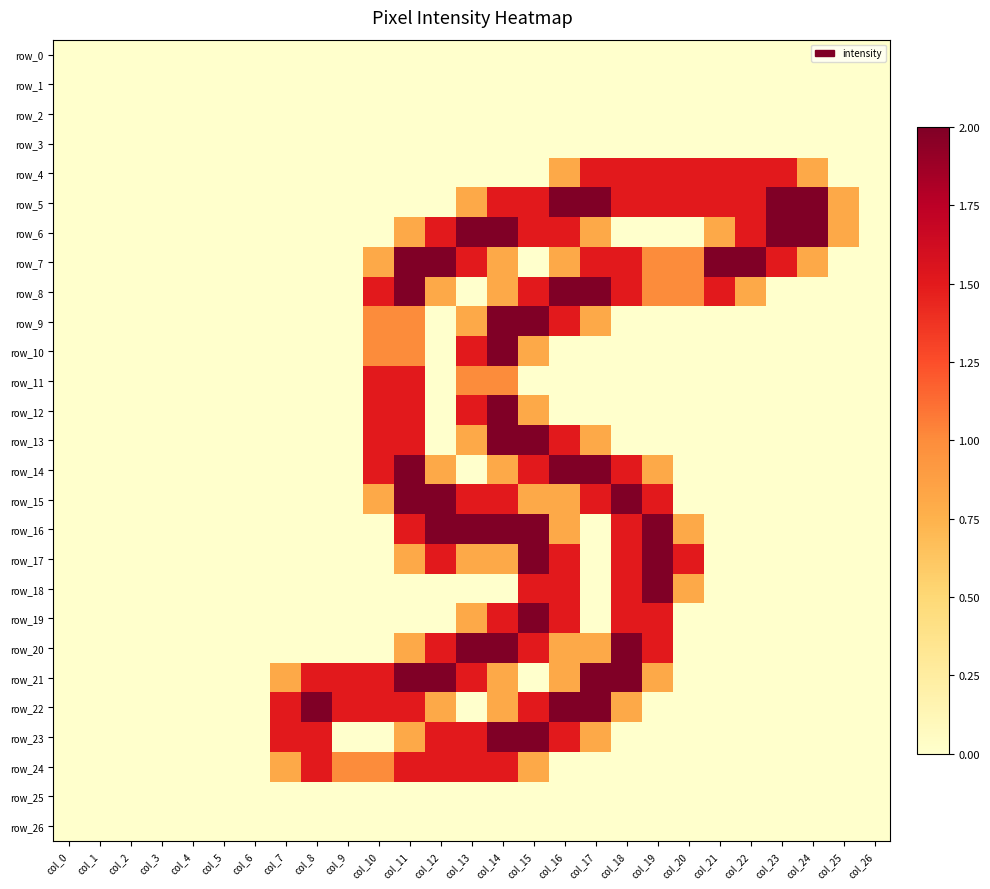

Reading left to right, list all the values displayed in this chart.

row_0: col_0=0.0	col_1=0.0	col_2=0.0	col_3=0.0	col_4=0.0	col_5=0.0	col_6=0.0	col_7=0.0	col_8=0.0	col_9=0.0	col_10=0.0	col_11=0.0	col_12=0.0	col_13=0.0	col_14=0.0	col_15=0.0	col_16=0.0	col_17=0.0	col_18=0.0	col_19=0.0	col_20=0.0	col_21=0.0	col_22=0.0	col_23=0.0	col_24=0.0	col_25=0.0	col_26=0.0
row_1: col_0=0.0	col_1=0.0	col_2=0.0	col_3=0.0	col_4=0.0	col_5=0.0	col_6=0.0	col_7=0.0	col_8=0.0	col_9=0.0	col_10=0.0	col_11=0.0	col_12=0.0	col_13=0.0	col_14=0.0	col_15=0.0	col_16=0.0	col_17=0.0	col_18=0.0	col_19=0.0	col_20=0.0	col_21=0.0	col_22=0.0	col_23=0.0	col_24=0.0	col_25=0.0	col_26=0.0
row_2: col_0=0.0	col_1=0.0	col_2=0.0	col_3=0.0	col_4=0.0	col_5=0.0	col_6=0.0	col_7=0.0	col_8=0.0	col_9=0.0	col_10=0.0	col_11=0.0	col_12=0.0	col_13=0.0	col_14=0.0	col_15=0.0	col_16=0.0	col_17=0.0	col_18=0.0	col_19=0.0	col_20=0.0	col_21=0.0	col_22=0.0	col_23=0.0	col_24=0.0	col_25=0.0	col_26=0.0
row_3: col_0=0.0	col_1=0.0	col_2=0.0	col_3=0.0	col_4=0.0	col_5=0.0	col_6=0.0	col_7=0.0	col_8=0.0	col_9=0.0	col_10=0.0	col_11=0.0	col_12=0.0	col_13=0.0	col_14=0.0	col_15=0.0	col_16=0.0	col_17=0.0	col_18=0.0	col_19=0.0	col_20=0.0	col_21=0.0	col_22=0.0	col_23=0.0	col_24=0.0	col_25=0.0	col_26=0.0
row_4: col_0=0.0	col_1=0.0	col_2=0.0	col_3=0.0	col_4=0.0	col_5=0.0	col_6=0.0	col_7=0.0	col_8=0.0	col_9=0.0	col_10=0.0	col_11=0.0	col_12=0.0	col_13=0.0	col_14=0.0	col_15=0.0	col_16=0.8	col_17=1.5	col_18=1.5	col_19=1.5	col_20=1.5	col_21=1.5	col_22=1.5	col_23=1.5	col_24=0.8	col_25=0.0	col_26=0.0
row_5: col_0=0.0	col_1=0.0	col_2=0.0	col_3=0.0	col_4=0.0	col_5=0.0	col_6=0.0	col_7=0.0	col_8=0.0	col_9=0.0	col_10=0.0	col_11=0.0	col_12=0.0	col_13=0.8	col_14=1.5	col_15=1.5	col_16=2.0	col_17=2.0	col_18=1.5	col_19=1.5	col_20=1.5	col_21=1.5	col_22=1.5	col_23=2.0	col_24=2.0	col_25=0.8	col_26=0.0
row_6: col_0=0.0	col_1=0.0	col_2=0.0	col_3=0.0	col_4=0.0	col_5=0.0	col_6=0.0	col_7=0.0	col_8=0.0	col_9=0.0	col_10=0.0	col_11=0.8	col_12=1.5	col_13=2.0	col_14=2.0	col_15=1.5	col_16=1.5	col_17=0.8	col_18=0.0	col_19=0.0	col_20=0.0	col_21=0.8	col_22=1.5	col_23=2.0	col_24=2.0	col_25=0.8	col_26=0.0
row_7: col_0=0.0	col_1=0.0	col_2=0.0	col_3=0.0	col_4=0.0	col_5=0.0	col_6=0.0	col_7=0.0	col_8=0.0	col_9=0.0	col_10=0.8	col_11=2.0	col_12=2.0	col_13=1.5	col_14=0.8	col_15=0.0	col_16=0.8	col_17=1.5	col_18=1.5	col_19=1.0	col_20=1.0	col_21=2.0	col_22=2.0	col_23=1.5	col_24=0.8	col_25=0.0	col_26=0.0
row_8: col_0=0.0	col_1=0.0	col_2=0.0	col_3=0.0	col_4=0.0	col_5=0.0	col_6=0.0	col_7=0.0	col_8=0.0	col_9=0.0	col_10=1.5	col_11=2.0	col_12=0.8	col_13=0.0	col_14=0.8	col_15=1.5	col_16=2.0	col_17=2.0	col_18=1.5	col_19=1.0	col_20=1.0	col_21=1.5	col_22=0.8	col_23=0.0	col_24=0.0	col_25=0.0	col_26=0.0
row_9: col_0=0.0	col_1=0.0	col_2=0.0	col_3=0.0	col_4=0.0	col_5=0.0	col_6=0.0	col_7=0.0	col_8=0.0	col_9=0.0	col_10=1.0	col_11=1.0	col_12=0.0	col_13=0.8	col_14=2.0	col_15=2.0	col_16=1.5	col_17=0.8	col_18=0.0	col_19=0.0	col_20=0.0	col_21=0.0	col_22=0.0	col_23=0.0	col_24=0.0	col_25=0.0	col_26=0.0
row_10: col_0=0.0	col_1=0.0	col_2=0.0	col_3=0.0	col_4=0.0	col_5=0.0	col_6=0.0	col_7=0.0	col_8=0.0	col_9=0.0	col_10=1.0	col_11=1.0	col_12=0.0	col_13=1.5	col_14=2.0	col_15=0.8	col_16=0.0	col_17=0.0	col_18=0.0	col_19=0.0	col_20=0.0	col_21=0.0	col_22=0.0	col_23=0.0	col_24=0.0	col_25=0.0	col_26=0.0
row_11: col_0=0.0	col_1=0.0	col_2=0.0	col_3=0.0	col_4=0.0	col_5=0.0	col_6=0.0	col_7=0.0	col_8=0.0	col_9=0.0	col_10=1.5	col_11=1.5	col_12=0.0	col_13=1.0	col_14=1.0	col_15=0.0	col_16=0.0	col_17=0.0	col_18=0.0	col_19=0.0	col_20=0.0	col_21=0.0	col_22=0.0	col_23=0.0	col_24=0.0	col_25=0.0	col_26=0.0
row_12: col_0=0.0	col_1=0.0	col_2=0.0	col_3=0.0	col_4=0.0	col_5=0.0	col_6=0.0	col_7=0.0	col_8=0.0	col_9=0.0	col_10=1.5	col_11=1.5	col_12=0.0	col_13=1.5	col_14=2.0	col_15=0.8	col_16=0.0	col_17=0.0	col_18=0.0	col_19=0.0	col_20=0.0	col_21=0.0	col_22=0.0	col_23=0.0	col_24=0.0	col_25=0.0	col_26=0.0
row_13: col_0=0.0	col_1=0.0	col_2=0.0	col_3=0.0	col_4=0.0	col_5=0.0	col_6=0.0	col_7=0.0	col_8=0.0	col_9=0.0	col_10=1.5	col_11=1.5	col_12=0.0	col_13=0.8	col_14=2.0	col_15=2.0	col_16=1.5	col_17=0.8	col_18=0.0	col_19=0.0	col_20=0.0	col_21=0.0	col_22=0.0	col_23=0.0	col_24=0.0	col_25=0.0	col_26=0.0
row_14: col_0=0.0	col_1=0.0	col_2=0.0	col_3=0.0	col_4=0.0	col_5=0.0	col_6=0.0	col_7=0.0	col_8=0.0	col_9=0.0	col_10=1.5	col_11=2.0	col_12=0.8	col_13=0.0	col_14=0.8	col_15=1.5	col_16=2.0	col_17=2.0	col_18=1.5	col_19=0.8	col_20=0.0	col_21=0.0	col_22=0.0	col_23=0.0	col_24=0.0	col_25=0.0	col_26=0.0
row_15: col_0=0.0	col_1=0.0	col_2=0.0	col_3=0.0	col_4=0.0	col_5=0.0	col_6=0.0	col_7=0.0	col_8=0.0	col_9=0.0	col_10=0.8	col_11=2.0	col_12=2.0	col_13=1.5	col_14=1.5	col_15=0.8	col_16=0.8	col_17=1.5	col_18=2.0	col_19=1.5	col_20=0.0	col_21=0.0	col_22=0.0	col_23=0.0	col_24=0.0	col_25=0.0	col_26=0.0
row_16: col_0=0.0	col_1=0.0	col_2=0.0	col_3=0.0	col_4=0.0	col_5=0.0	col_6=0.0	col_7=0.0	col_8=0.0	col_9=0.0	col_10=0.0	col_11=1.5	col_12=2.0	col_13=2.0	col_14=2.0	col_15=2.0	col_16=0.8	col_17=0.0	col_18=1.5	col_19=2.0	col_20=0.8	col_21=0.0	col_22=0.0	col_23=0.0	col_24=0.0	col_25=0.0	col_26=0.0
row_17: col_0=0.0	col_1=0.0	col_2=0.0	col_3=0.0	col_4=0.0	col_5=0.0	col_6=0.0	col_7=0.0	col_8=0.0	col_9=0.0	col_10=0.0	col_11=0.8	col_12=1.5	col_13=0.8	col_14=0.8	col_15=2.0	col_16=1.5	col_17=0.0	col_18=1.5	col_19=2.0	col_20=1.5	col_21=0.0	col_22=0.0	col_23=0.0	col_24=0.0	col_25=0.0	col_26=0.0
row_18: col_0=0.0	col_1=0.0	col_2=0.0	col_3=0.0	col_4=0.0	col_5=0.0	col_6=0.0	col_7=0.0	col_8=0.0	col_9=0.0	col_10=0.0	col_11=0.0	col_12=0.0	col_13=0.0	col_14=0.0	col_15=1.5	col_16=1.5	col_17=0.0	col_18=1.5	col_19=2.0	col_20=0.8	col_21=0.0	col_22=0.0	col_23=0.0	col_24=0.0	col_25=0.0	col_26=0.0
row_19: col_0=0.0	col_1=0.0	col_2=0.0	col_3=0.0	col_4=0.0	col_5=0.0	col_6=0.0	col_7=0.0	col_8=0.0	col_9=0.0	col_10=0.0	col_11=0.0	col_12=0.0	col_13=0.8	col_14=1.5	col_15=2.0	col_16=1.5	col_17=0.0	col_18=1.5	col_19=1.5	col_20=0.0	col_21=0.0	col_22=0.0	col_23=0.0	col_24=0.0	col_25=0.0	col_26=0.0
row_20: col_0=0.0	col_1=0.0	col_2=0.0	col_3=0.0	col_4=0.0	col_5=0.0	col_6=0.0	col_7=0.0	col_8=0.0	col_9=0.0	col_10=0.0	col_11=0.8	col_12=1.5	col_13=2.0	col_14=2.0	col_15=1.5	col_16=0.8	col_17=0.8	col_18=2.0	col_19=1.5	col_20=0.0	col_21=0.0	col_22=0.0	col_23=0.0	col_24=0.0	col_25=0.0	col_26=0.0
row_21: col_0=0.0	col_1=0.0	col_2=0.0	col_3=0.0	col_4=0.0	col_5=0.0	col_6=0.0	col_7=0.8	col_8=1.5	col_9=1.5	col_10=1.5	col_11=2.0	col_12=2.0	col_13=1.5	col_14=0.8	col_15=0.0	col_16=0.8	col_17=2.0	col_18=2.0	col_19=0.8	col_20=0.0	col_21=0.0	col_22=0.0	col_23=0.0	col_24=0.0	col_25=0.0	col_26=0.0
row_22: col_0=0.0	col_1=0.0	col_2=0.0	col_3=0.0	col_4=0.0	col_5=0.0	col_6=0.0	col_7=1.5	col_8=2.0	col_9=1.5	col_10=1.5	col_11=1.5	col_12=0.8	col_13=0.0	col_14=0.8	col_15=1.5	col_16=2.0	col_17=2.0	col_18=0.8	col_19=0.0	col_20=0.0	col_21=0.0	col_22=0.0	col_23=0.0	col_24=0.0	col_25=0.0	col_26=0.0
row_23: col_0=0.0	col_1=0.0	col_2=0.0	col_3=0.0	col_4=0.0	col_5=0.0	col_6=0.0	col_7=1.5	col_8=1.5	col_9=0.0	col_10=0.0	col_11=0.8	col_12=1.5	col_13=1.5	col_14=2.0	col_15=2.0	col_16=1.5	col_17=0.8	col_18=0.0	col_19=0.0	col_20=0.0	col_21=0.0	col_22=0.0	col_23=0.0	col_24=0.0	col_25=0.0	col_26=0.0
row_24: col_0=0.0	col_1=0.0	col_2=0.0	col_3=0.0	col_4=0.0	col_5=0.0	col_6=0.0	col_7=0.8	col_8=1.5	col_9=1.0	col_10=1.0	col_11=1.5	col_12=1.5	col_13=1.5	col_14=1.5	col_15=0.8	col_16=0.0	col_17=0.0	col_18=0.0	col_19=0.0	col_20=0.0	col_21=0.0	col_22=0.0	col_23=0.0	col_24=0.0	col_25=0.0	col_26=0.0
row_25: col_0=0.0	col_1=0.0	col_2=0.0	col_3=0.0	col_4=0.0	col_5=0.0	col_6=0.0	col_7=0.0	col_8=0.0	col_9=0.0	col_10=0.0	col_11=0.0	col_12=0.0	col_13=0.0	col_14=0.0	col_15=0.0	col_16=0.0	col_17=0.0	col_18=0.0	col_19=0.0	col_20=0.0	col_21=0.0	col_22=0.0	col_23=0.0	col_24=0.0	col_25=0.0	col_26=0.0
row_26: col_0=0.0	col_1=0.0	col_2=0.0	col_3=0.0	col_4=0.0	col_5=0.0	col_6=0.0	col_7=0.0	col_8=0.0	col_9=0.0	col_10=0.0	col_11=0.0	col_12=0.0	col_13=0.0	col_14=0.0	col_15=0.0	col_16=0.0	col_17=0.0	col_18=0.0	col_19=0.0	col_20=0.0	col_21=0.0	col_22=0.0	col_23=0.0	col_24=0.0	col_25=0.0	col_26=0.0